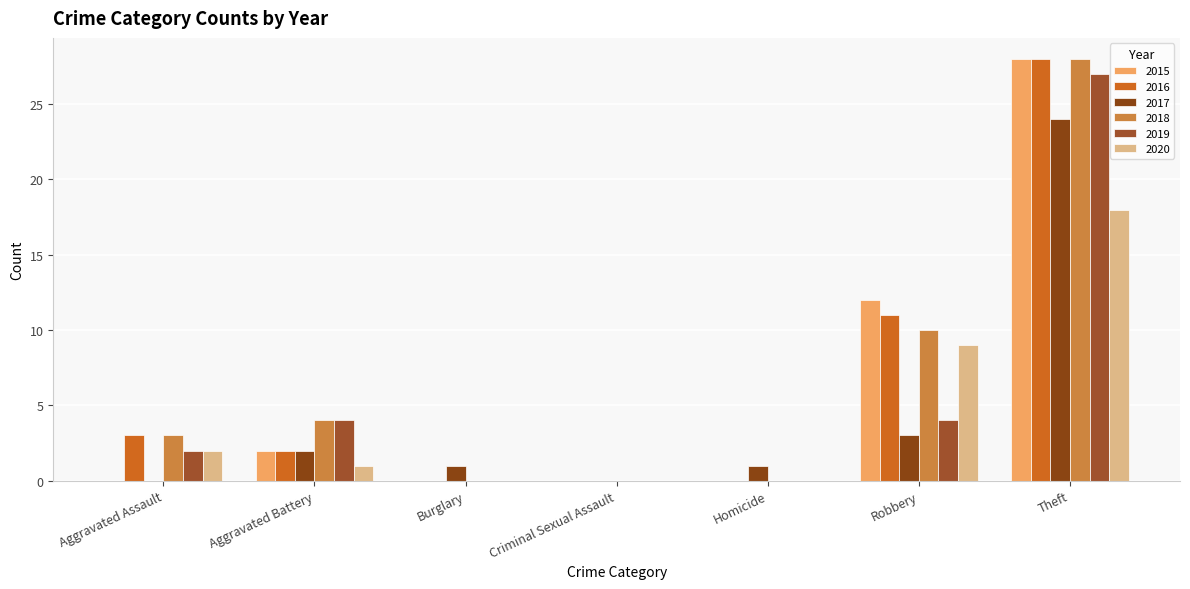

Which series has the largest total across all categories?

2018